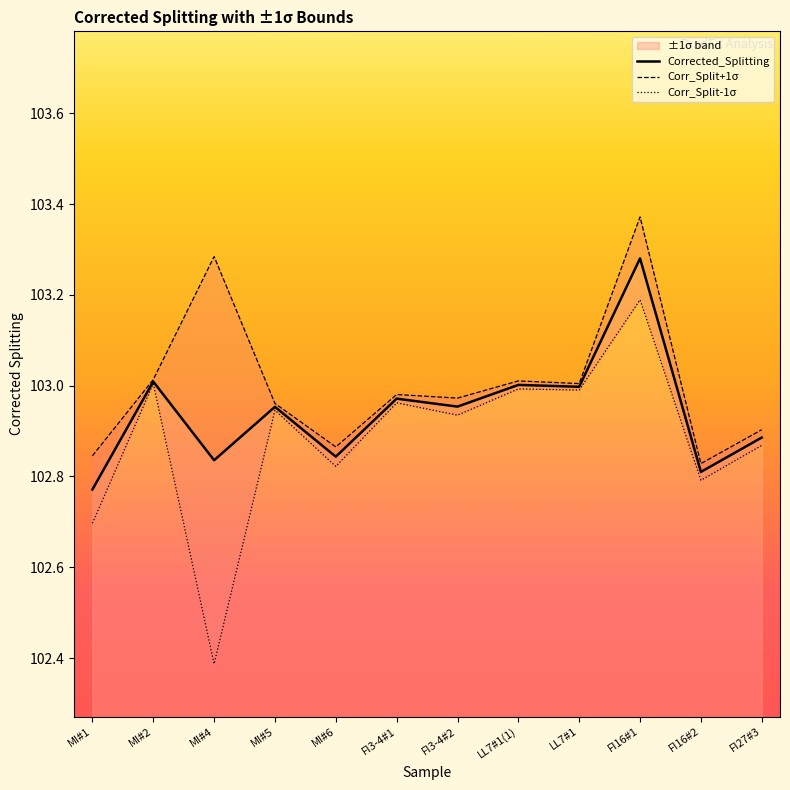

What is the value of the Corrected_Splitting point at the 3rd from the left?

102.8